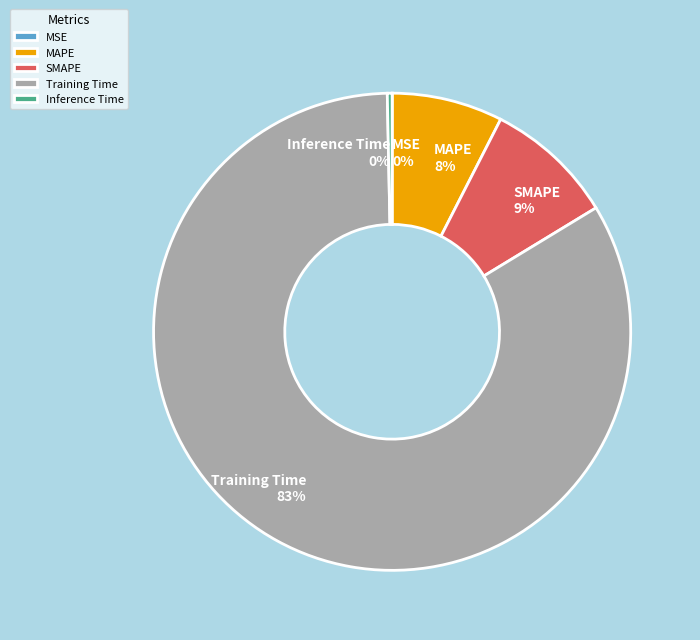

To the nearest percent, what is the combined percentage of Training Time and MAPE?

91%